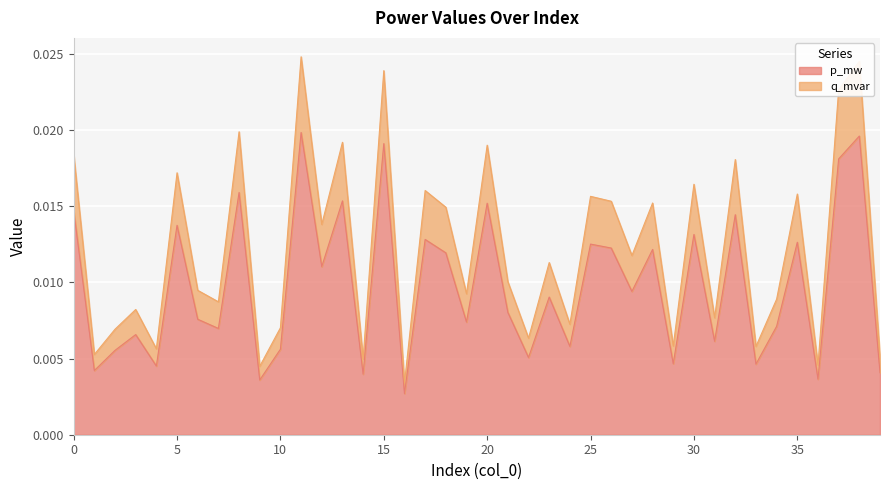

How many lines are shown in the chart?

2